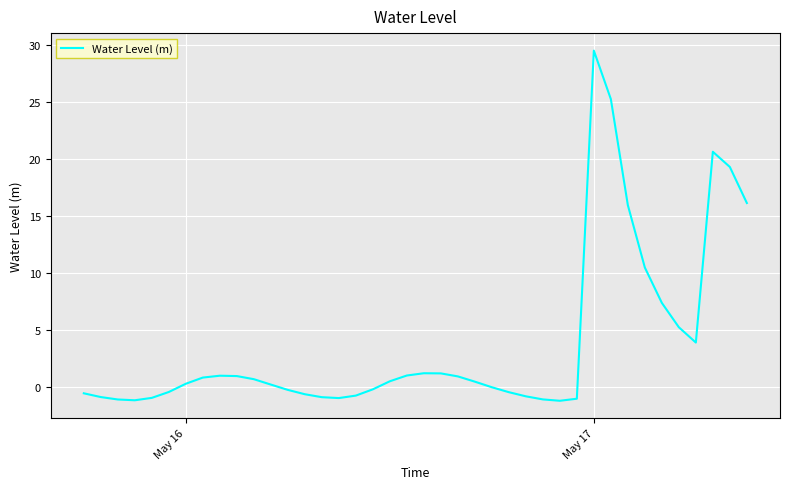

What is the minimum value shown in the chart?

-1.2